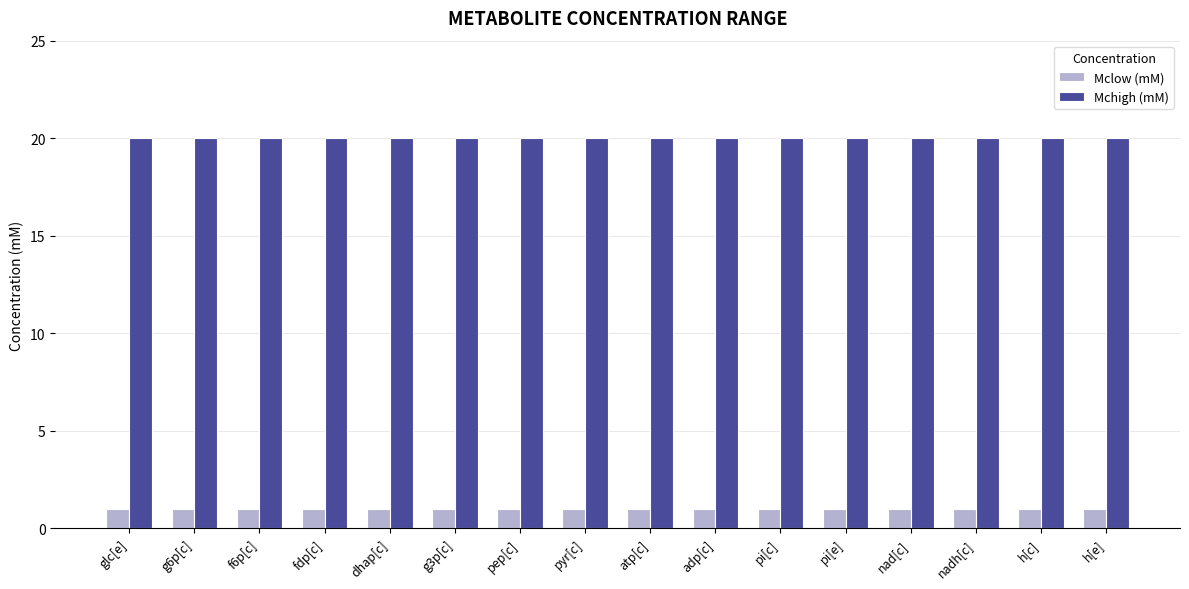

What is the minimum value for Mchigh (mM)?

20